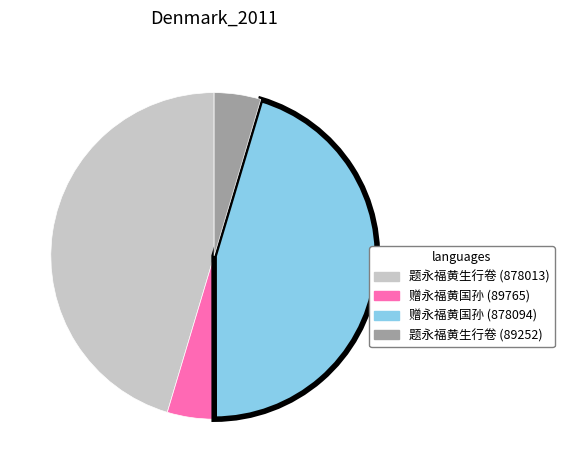

True or false: 题永福黄生行卷 (878013) accounts for 31% of the total.

False